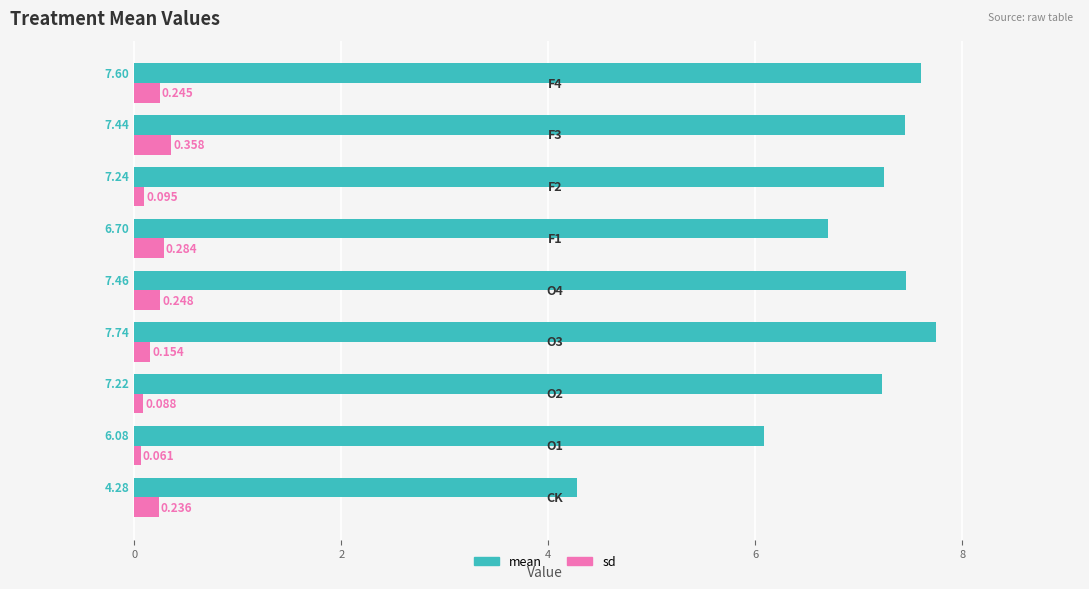

How many sd values are between 0 and 1?

9